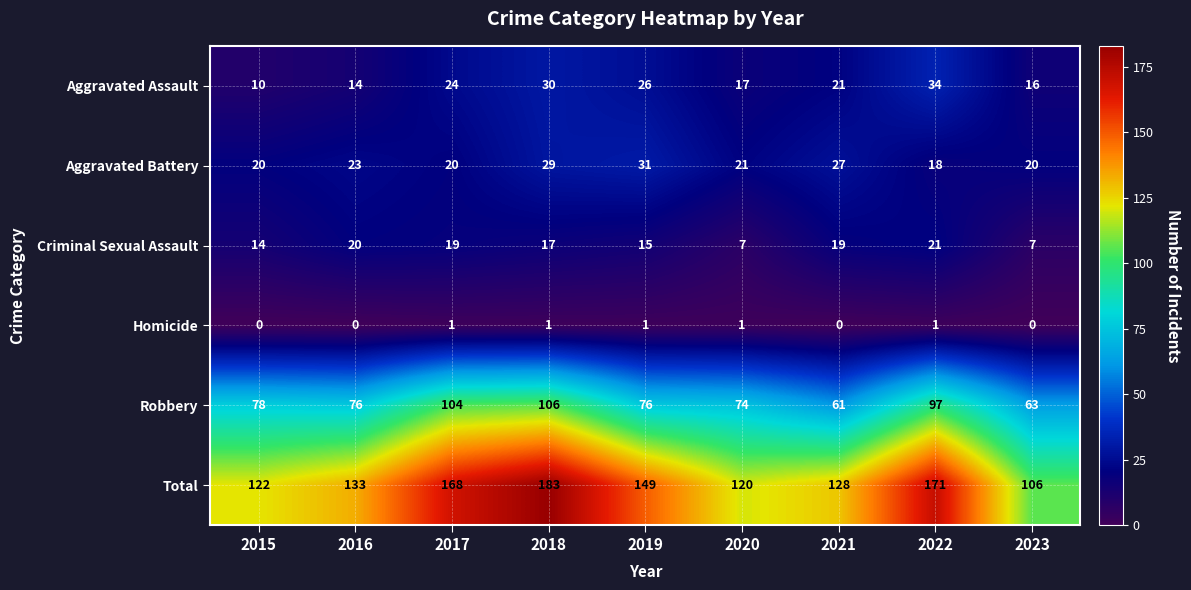

The value of Aggravated Battery at 2015 is 20. True or false?

True